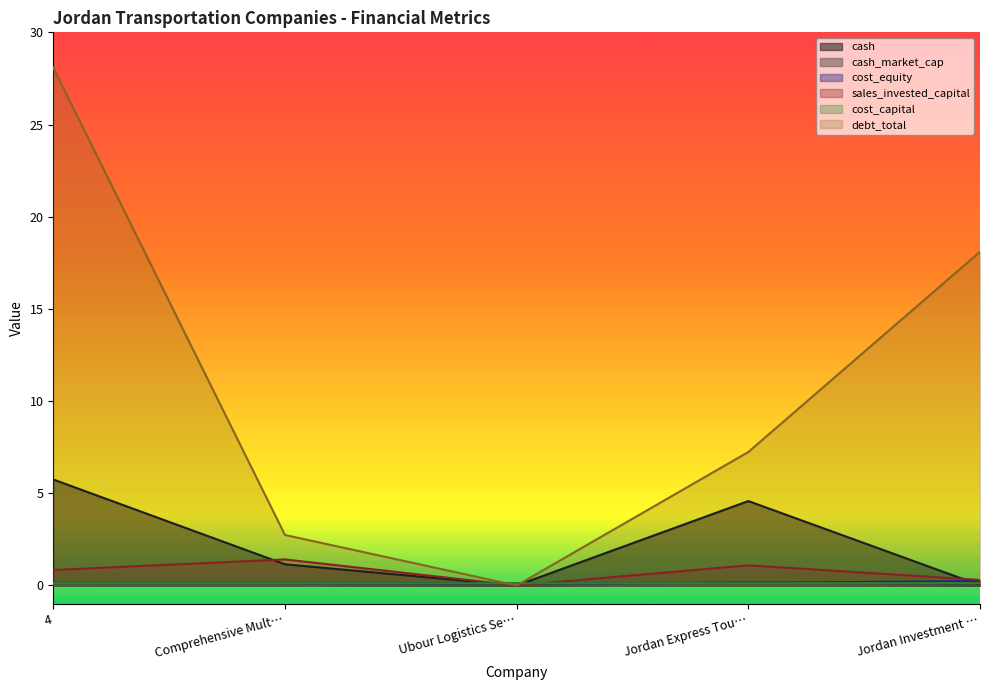

Which category has the lowest value in the debt_total series?

Ubour Logistics Se…